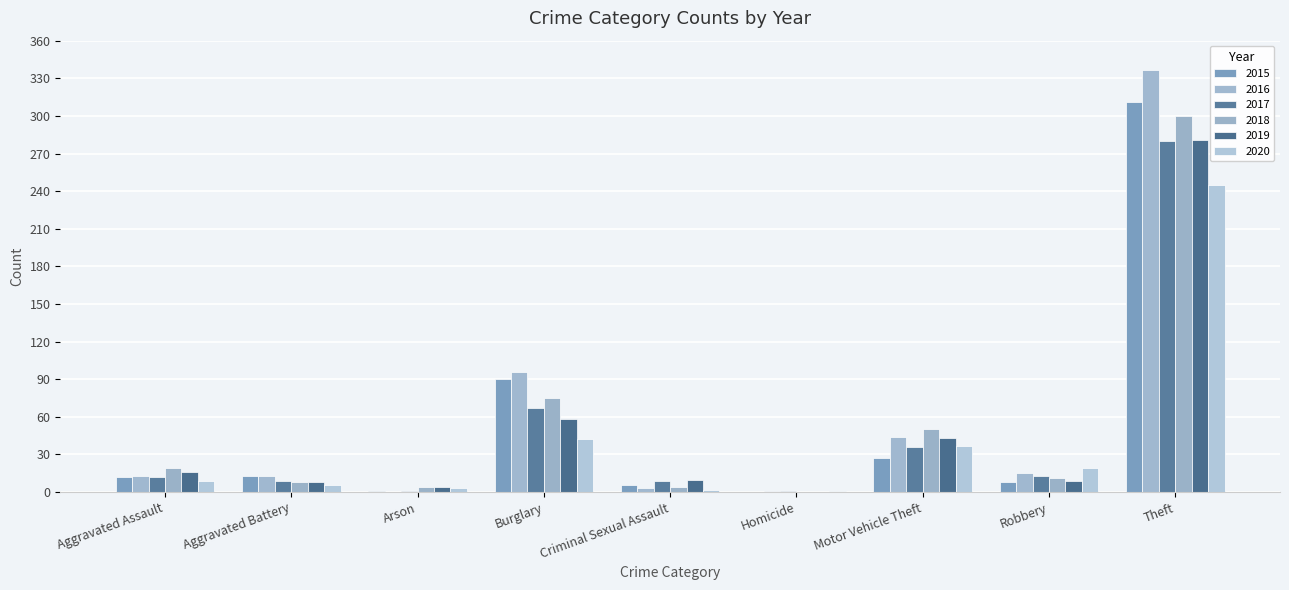

What are all the series names shown in the legend?

2015, 2016, 2017, 2018, 2019, 2020